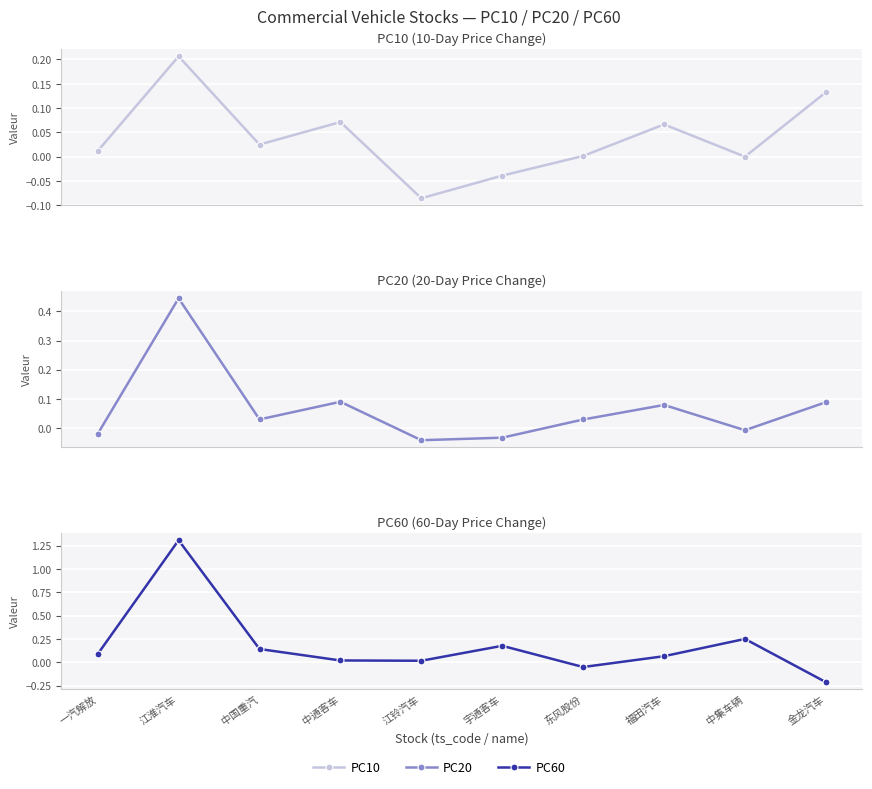

What is the total value across all series at 福田汽车?

0.2